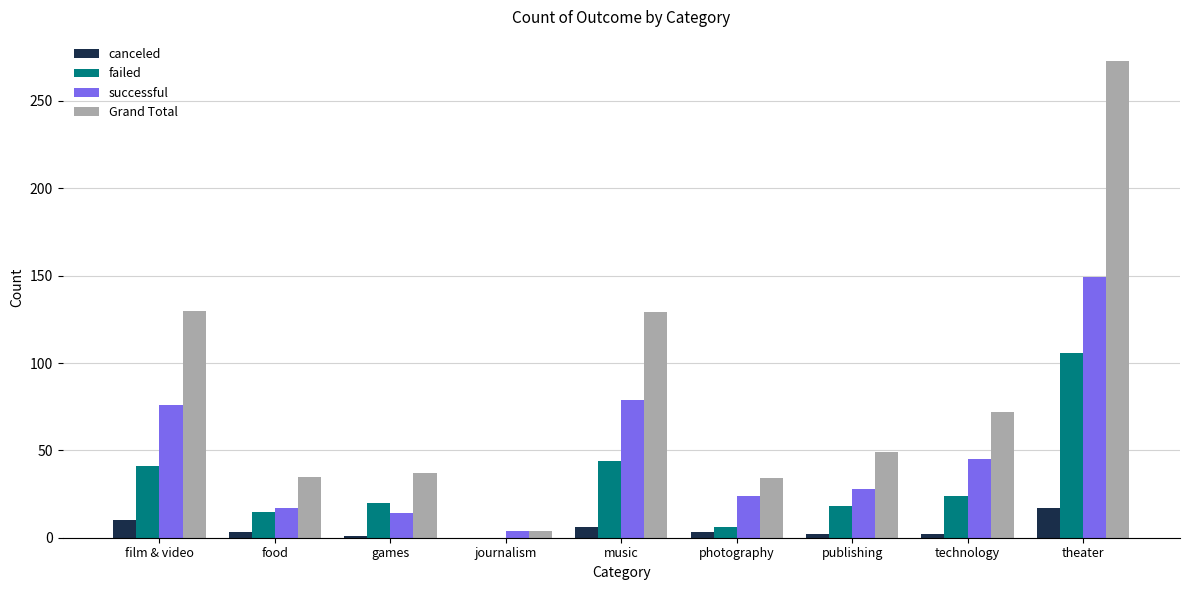

How many data points does each series have?

9